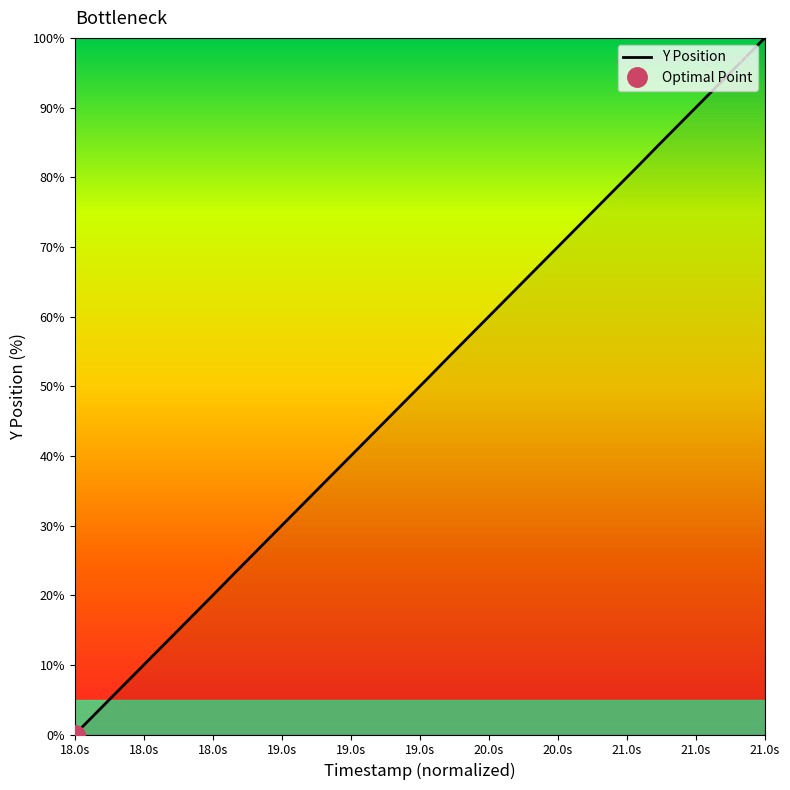

True or false: Y Position has a value of 0.0 at 18.0s.

True